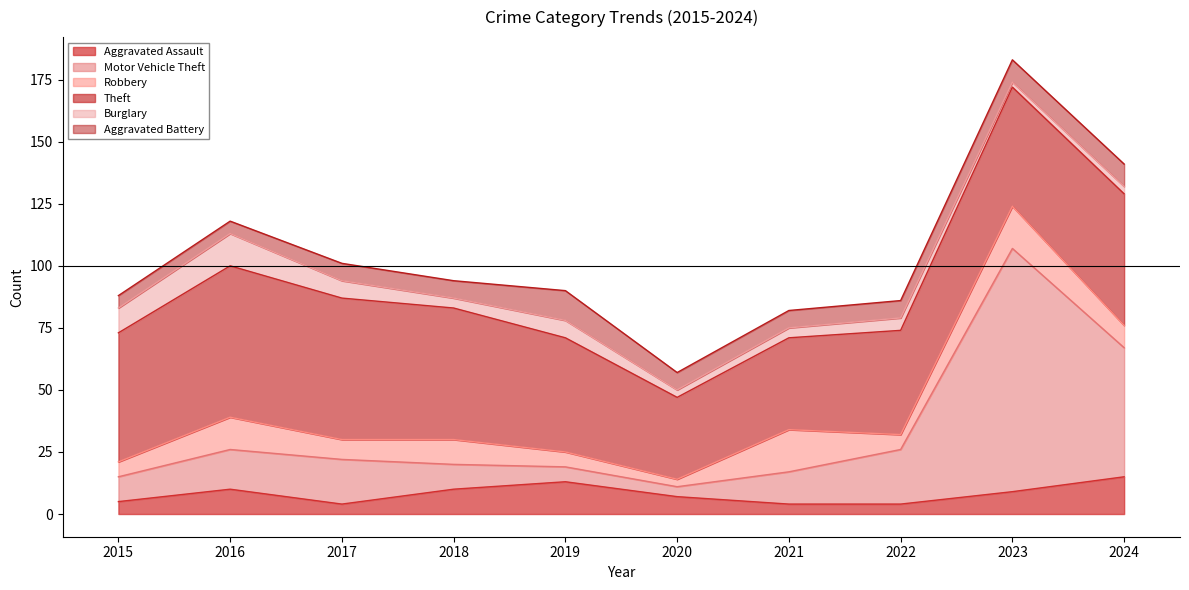

The value of Theft at 2019 is 60. True or false?

False